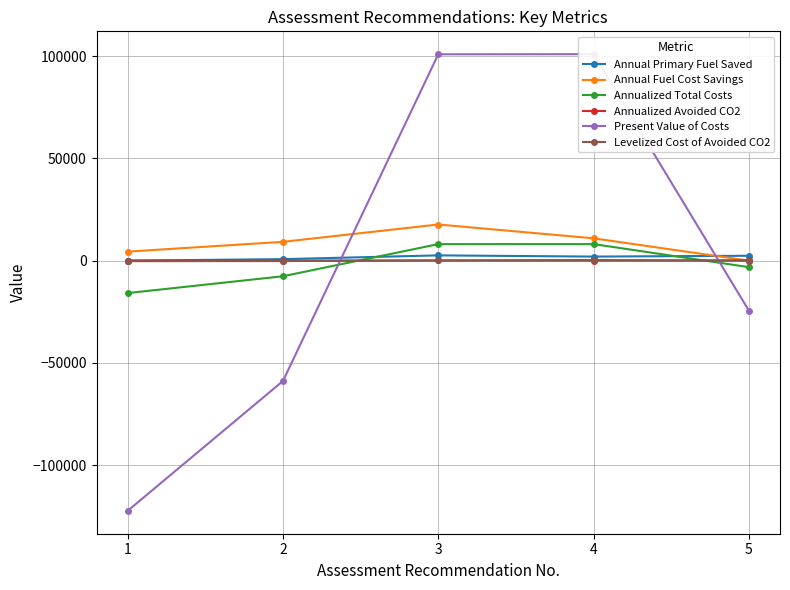

What is the approximate value of Annualized Total Costs at 3?

8101.7